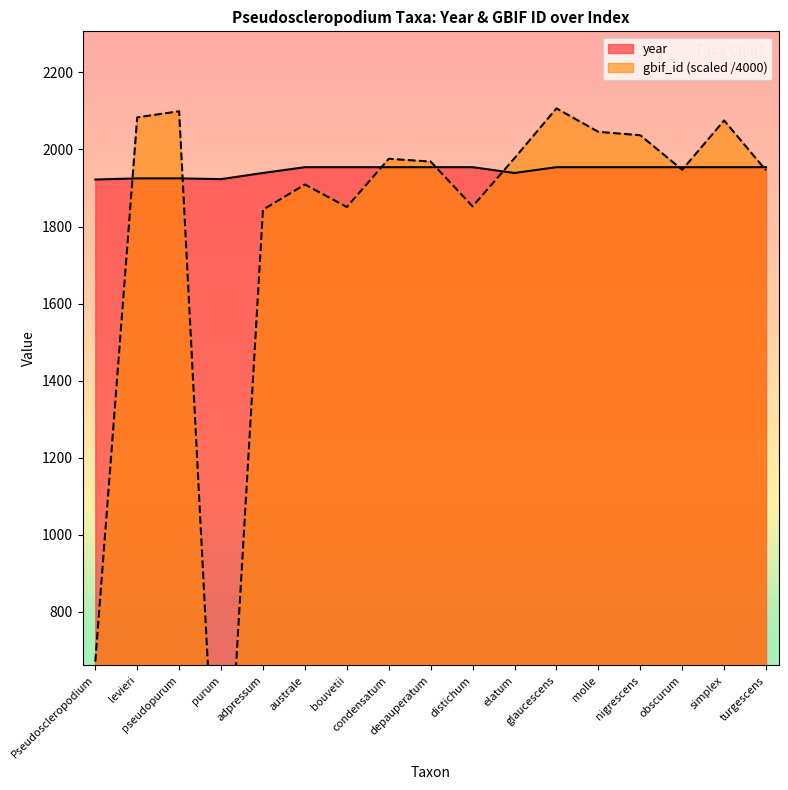

Where is gbif_id nearest to the value 1053?

Pseudoscleropodium